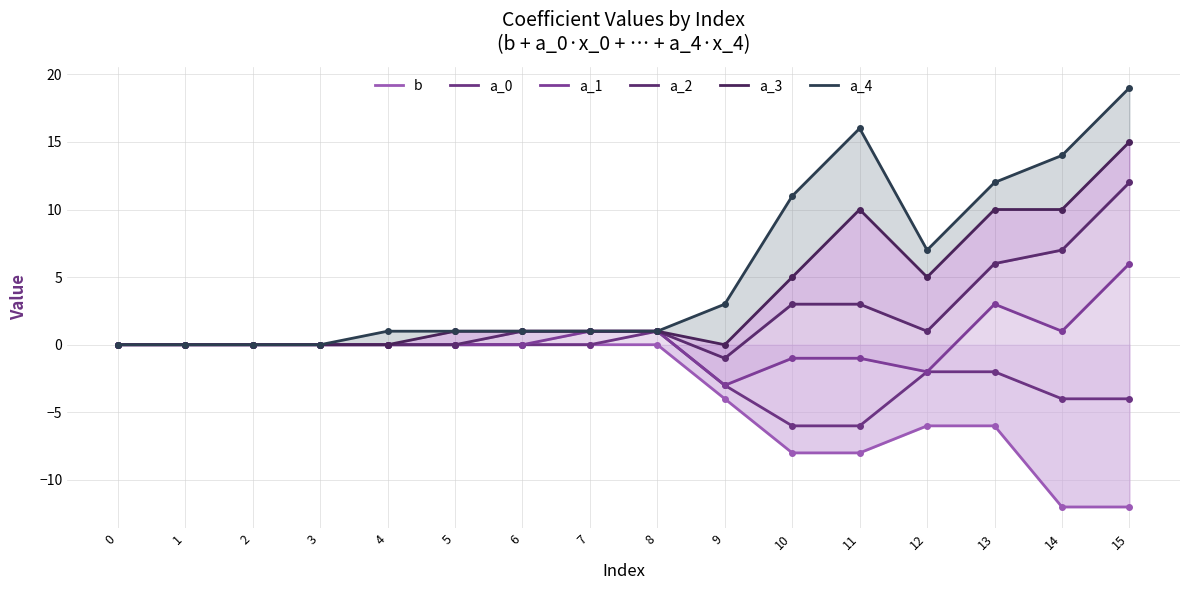

What are all the series names shown in the legend?

b, a_0, a_1, a_2, a_3, a_4